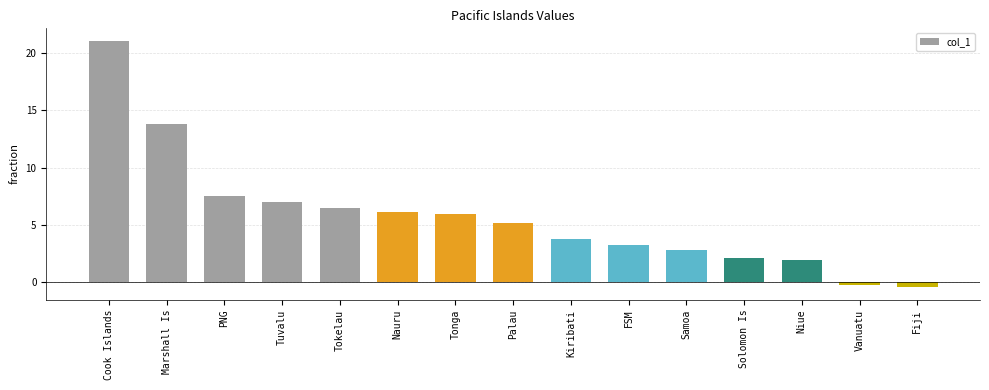

Where is the data nearest to the value 10?

PNG